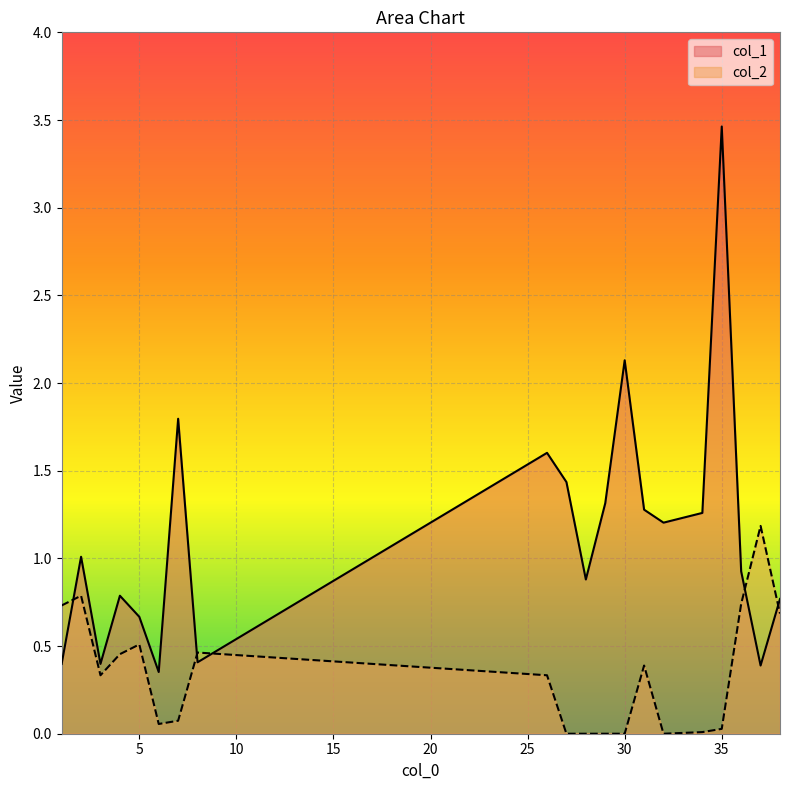

At how many categories does at least one series exceed 0?

20